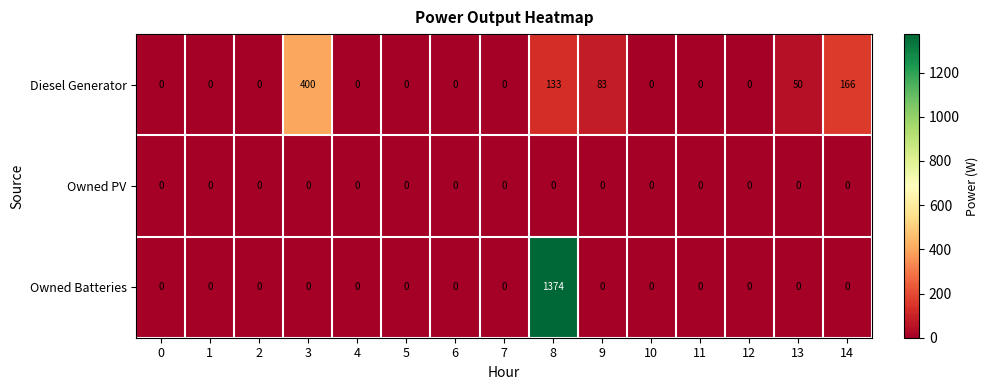

List the series in order of their overall mean, lowest first.

Owned PV, Diesel Generator, Owned Batteries